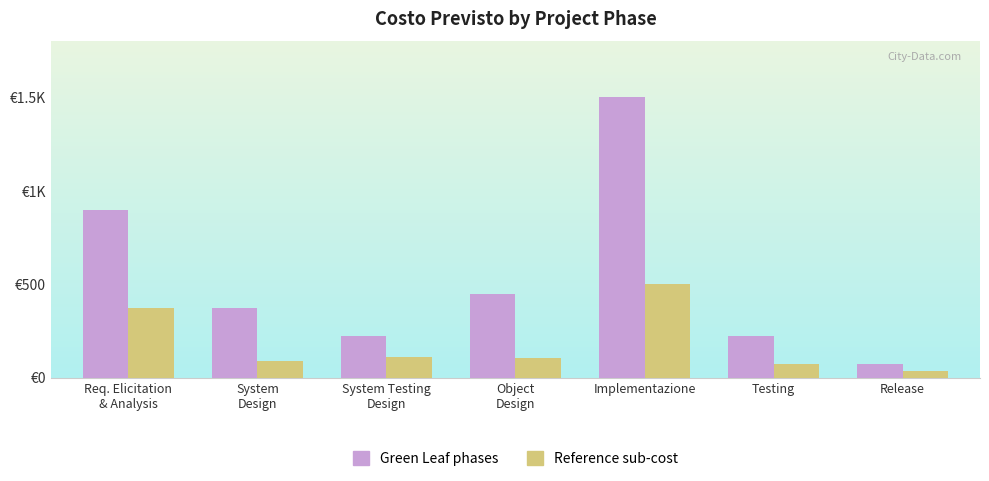

What are all the series names shown in the legend?

Green Leaf phases, Reference sub-cost